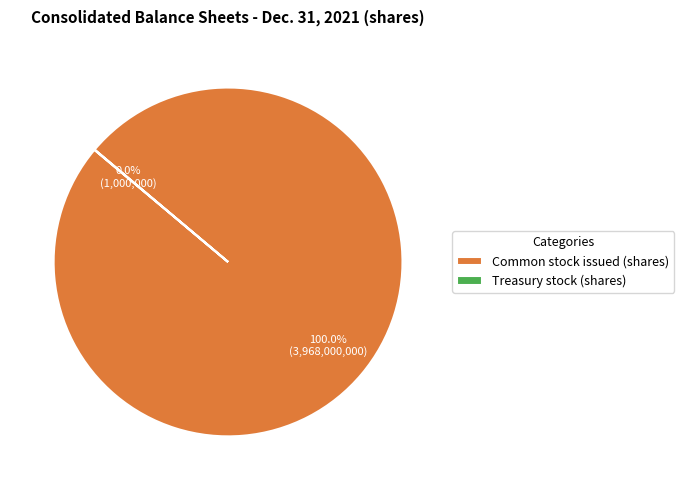

What is the largest slice in the pie chart?

Common stock issued (shares)